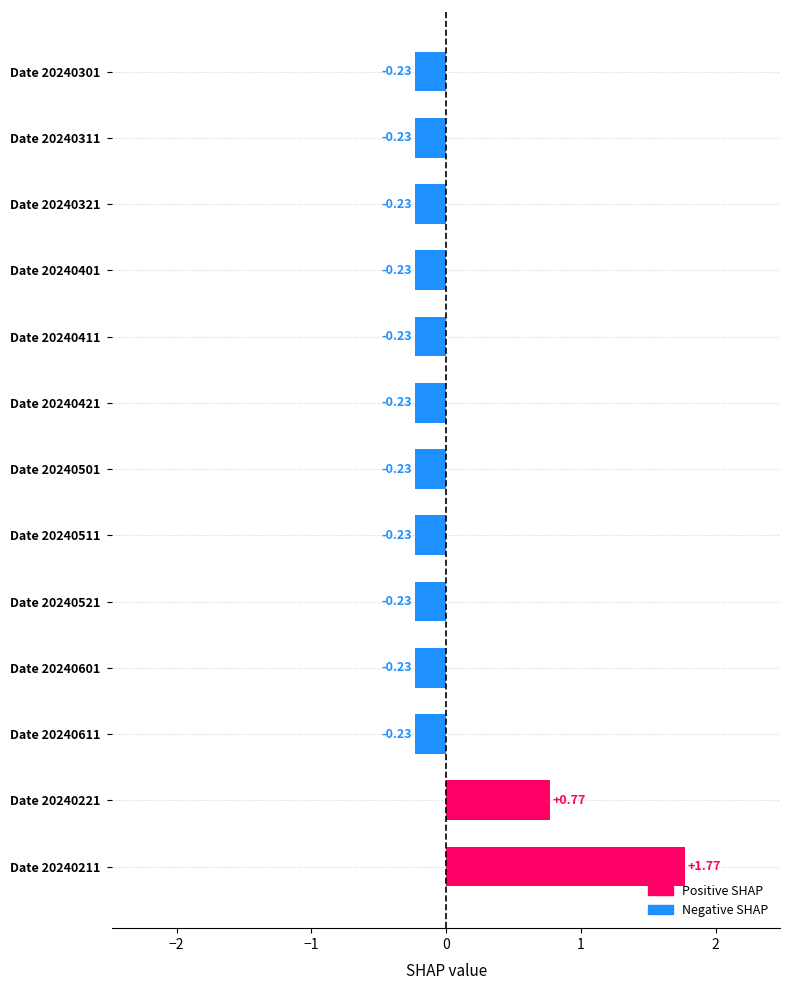

What is the sum of the values at Date 20240511 and Date 20240521?

-0.5